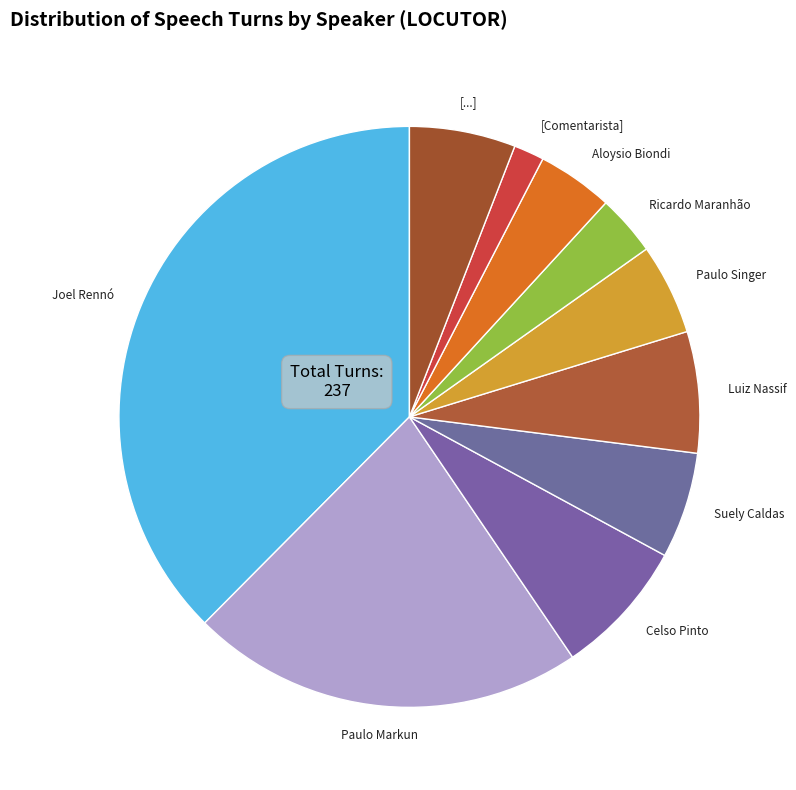

Combined, do Joel Rennó and Celso Pinto account for over 50%?

No